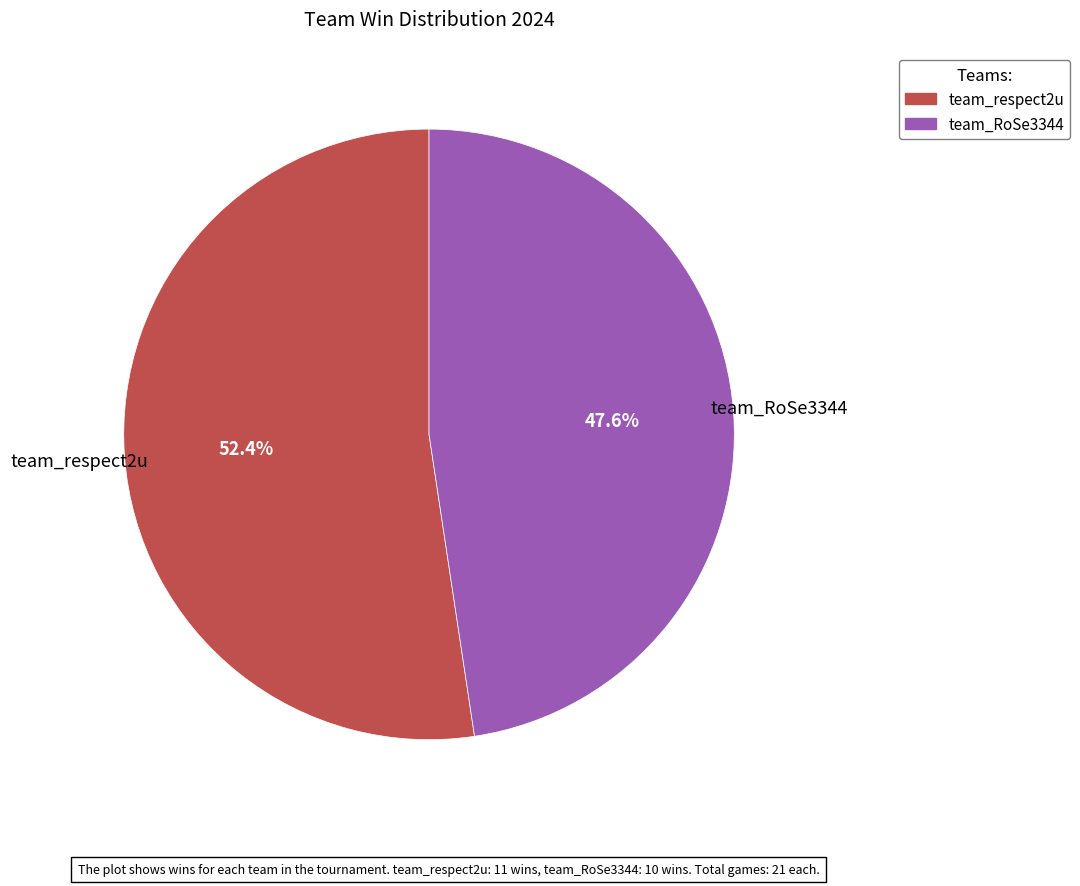

Combined, do team_respect2u and team_RoSe3344 account for over 50%?

Yes